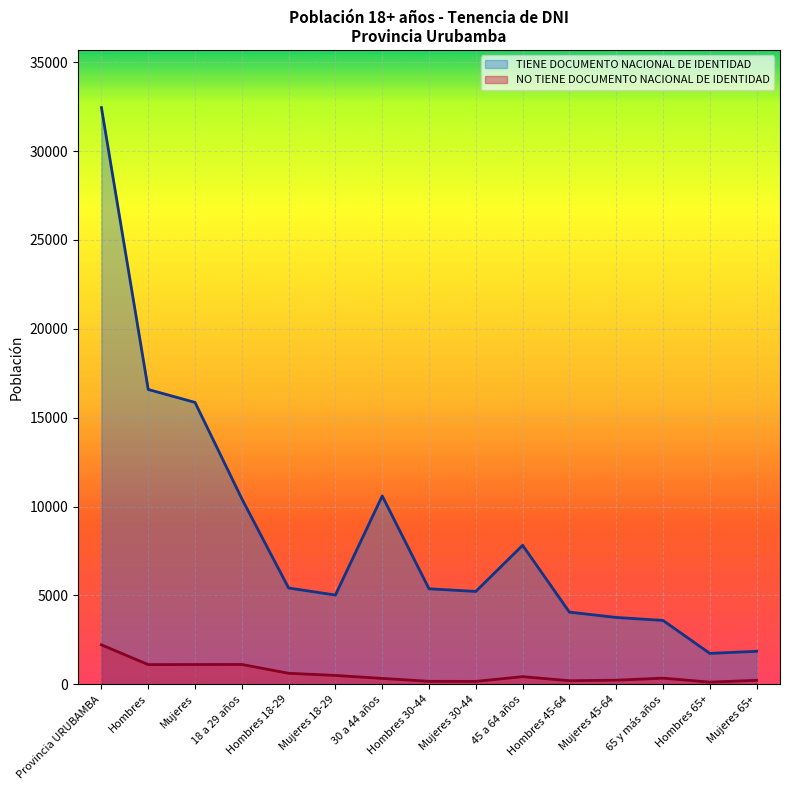

How many interior local valleys does the NO TIENE DOCUMENTO NACIONAL DE IDENTIDAD series have?

4